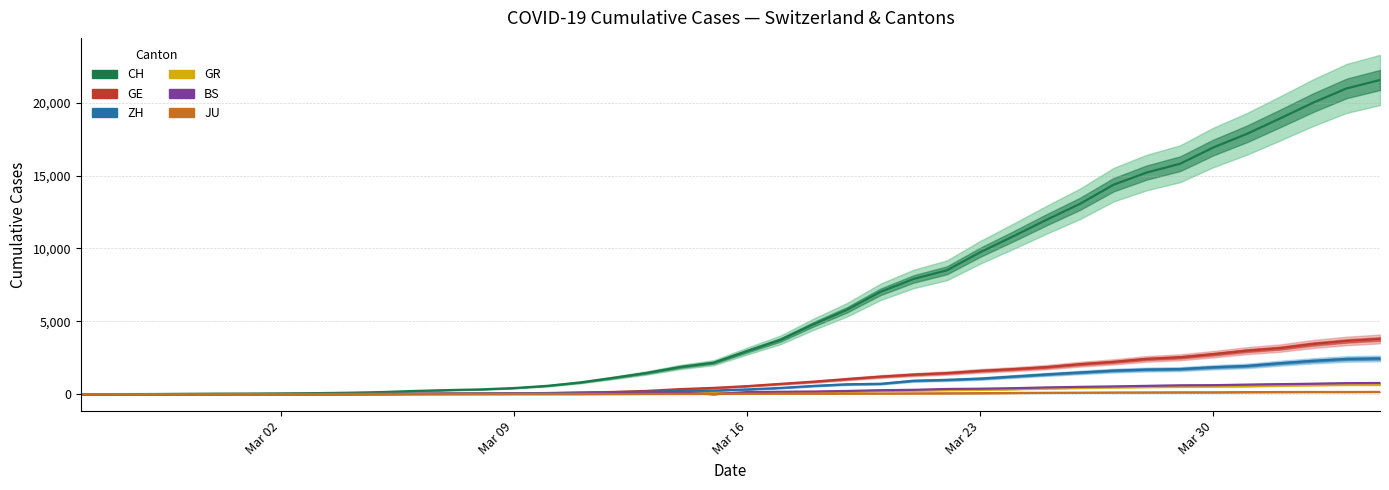

What position from the left is Mar 30?

5